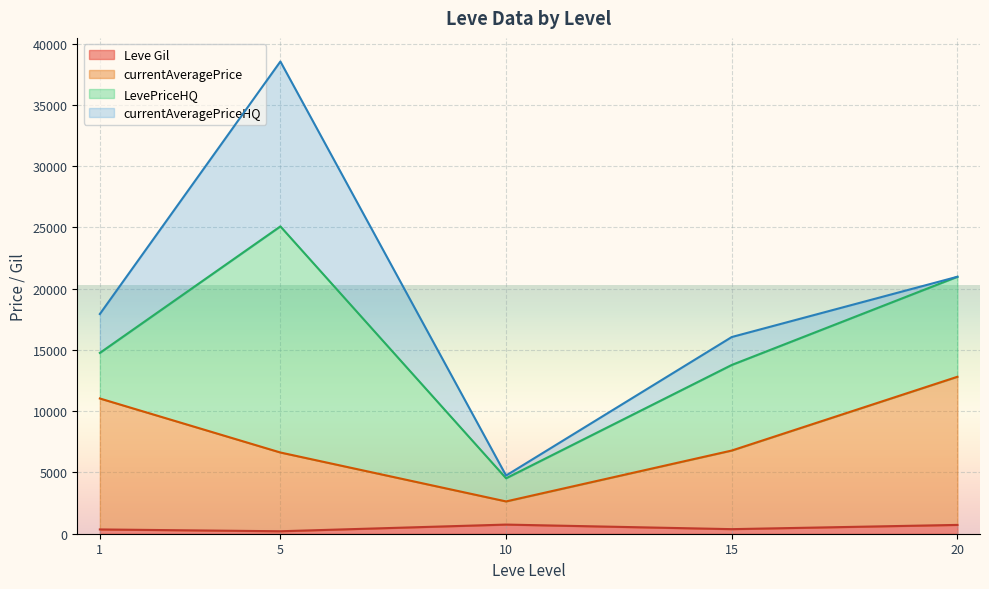

Does the chart display data point markers on the line(s)?

No